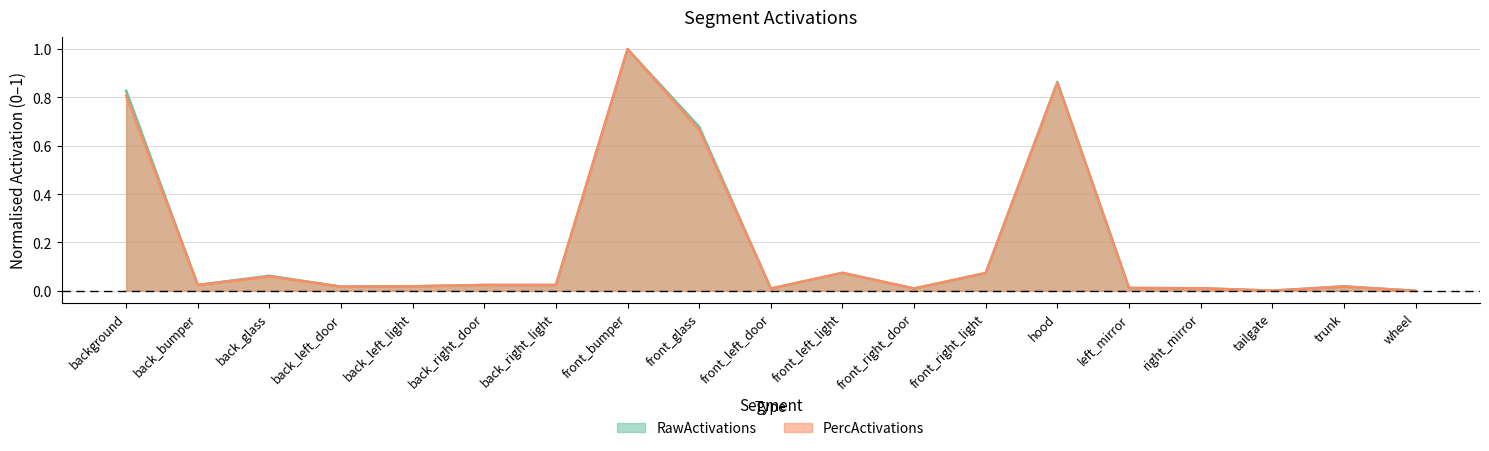

Which series has the widest spread of values?

PercActivations